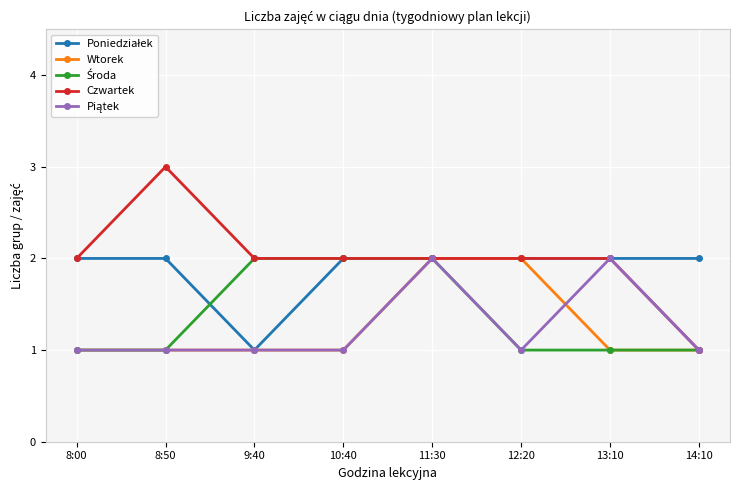

Which series has the widest spread of values?

Czwartek